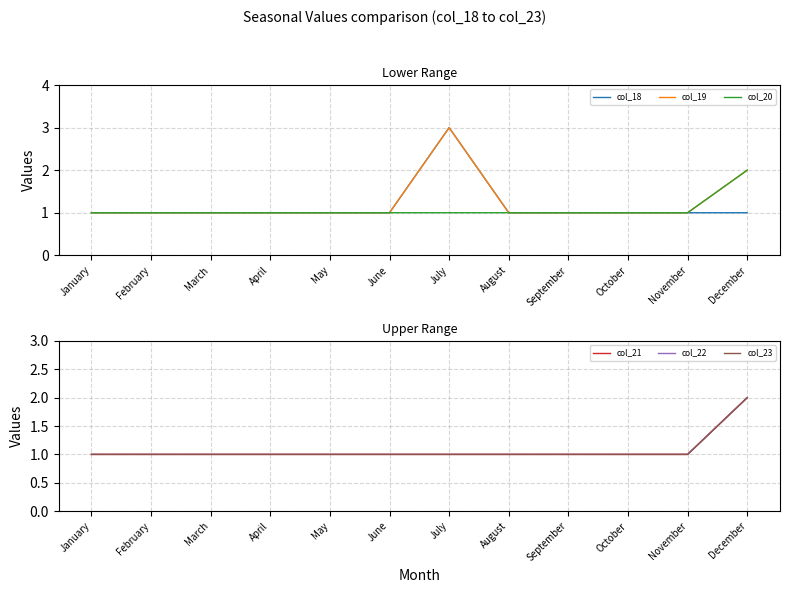

At which category is the sum across all series the highest?

December